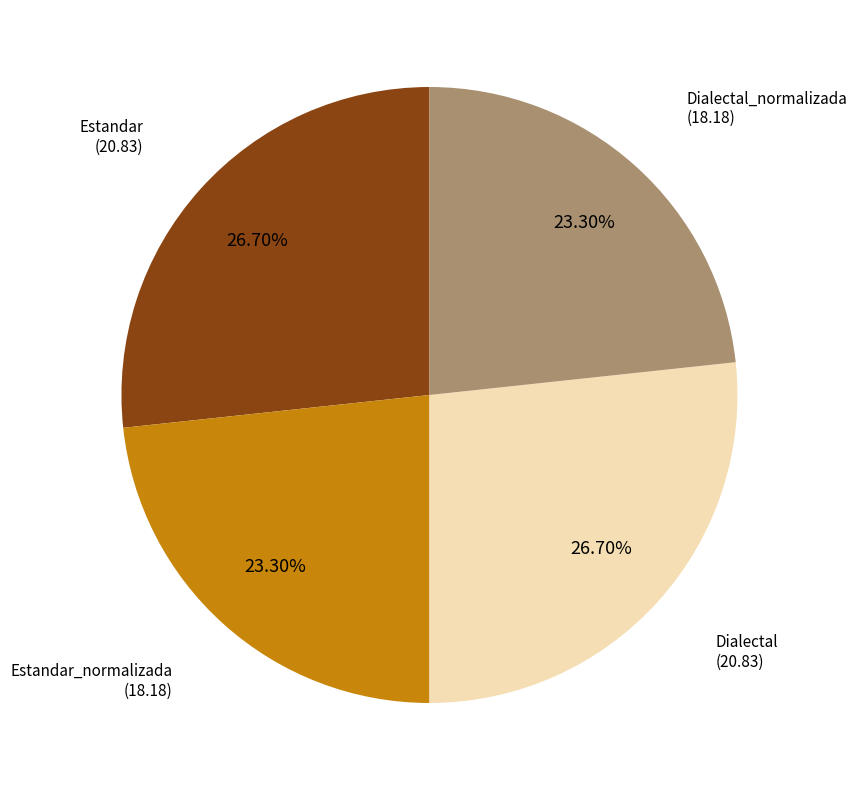

How many segments does this pie chart have?

4